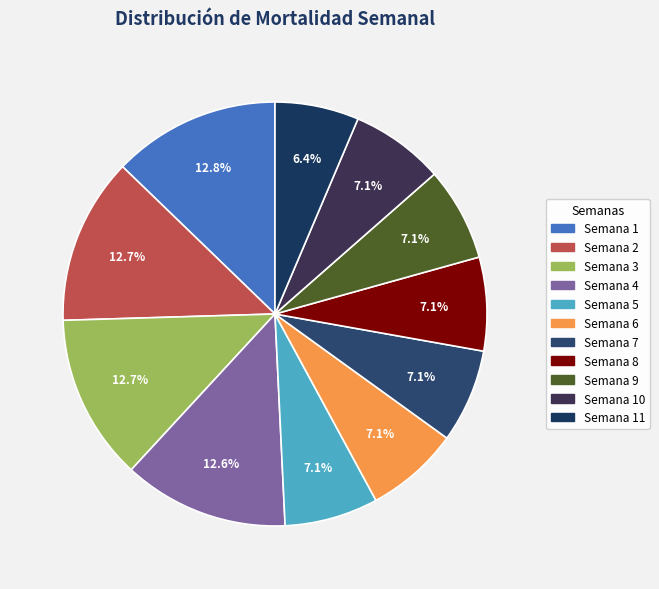

Which category has the smallest portion of the pie?

Semana 11